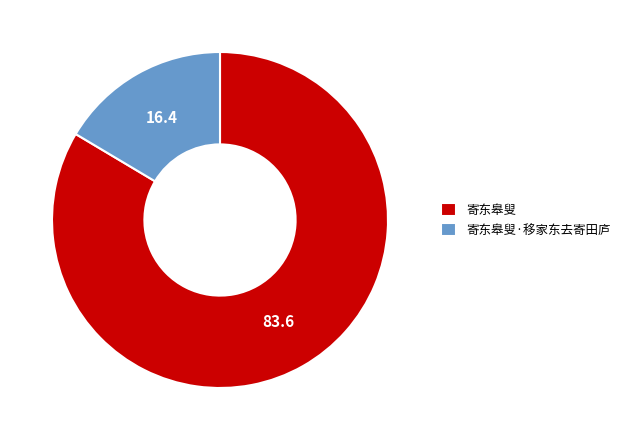

Combined, do 寄东皋叟 and 寄东皋叟·移家东去寄田庐 account for over 50%?

Yes